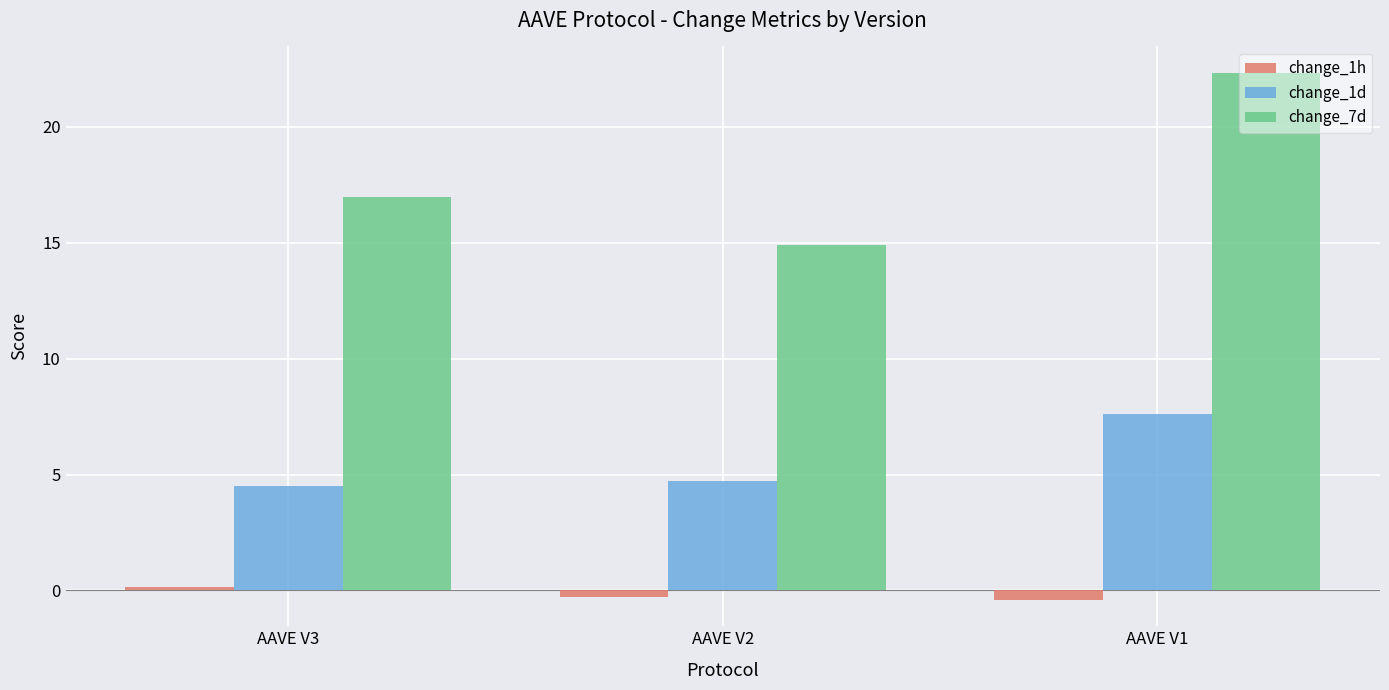

Which series has the largest total across all categories?

change_7d